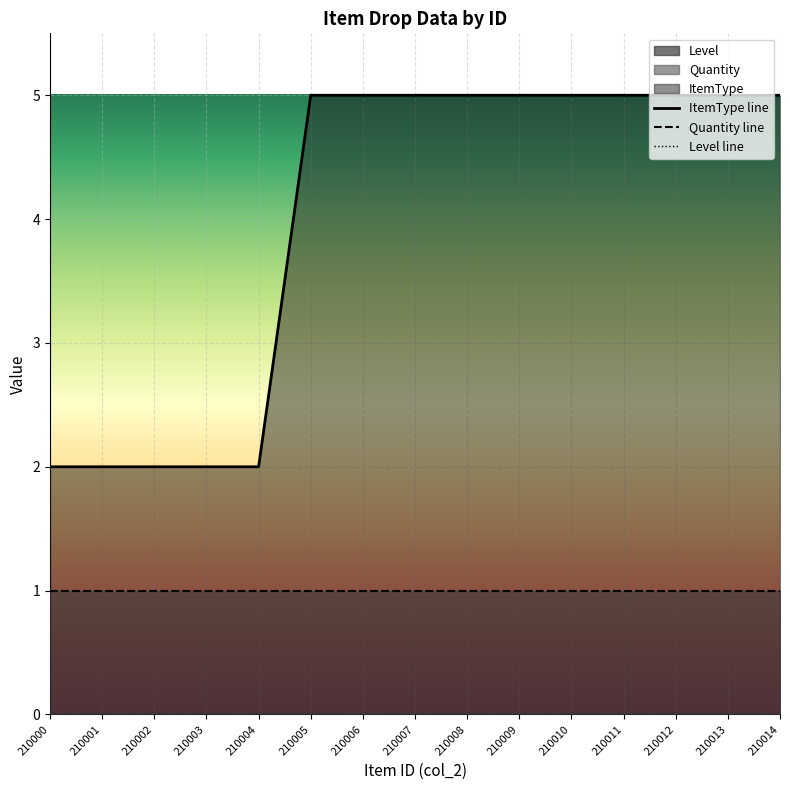

Reading right to left, what are all the values shown in this chart?

ItemType line: 210014=5	210013=5	210012=5	210011=5	210010=5	210009=5	210008=5	210007=5	210006=5	210005=5	210004=2	210003=2	210002=2	210001=2	210000=2
Quantity line: 210014=1	210013=1	210012=1	210011=1	210010=1	210009=1	210008=1	210007=1	210006=1	210005=1	210004=1	210003=1	210002=1	210001=1	210000=1
Level line: 210014=0	210013=0	210012=0	210011=0	210010=0	210009=0	210008=0	210007=0	210006=0	210005=0	210004=0	210003=0	210002=0	210001=0	210000=0